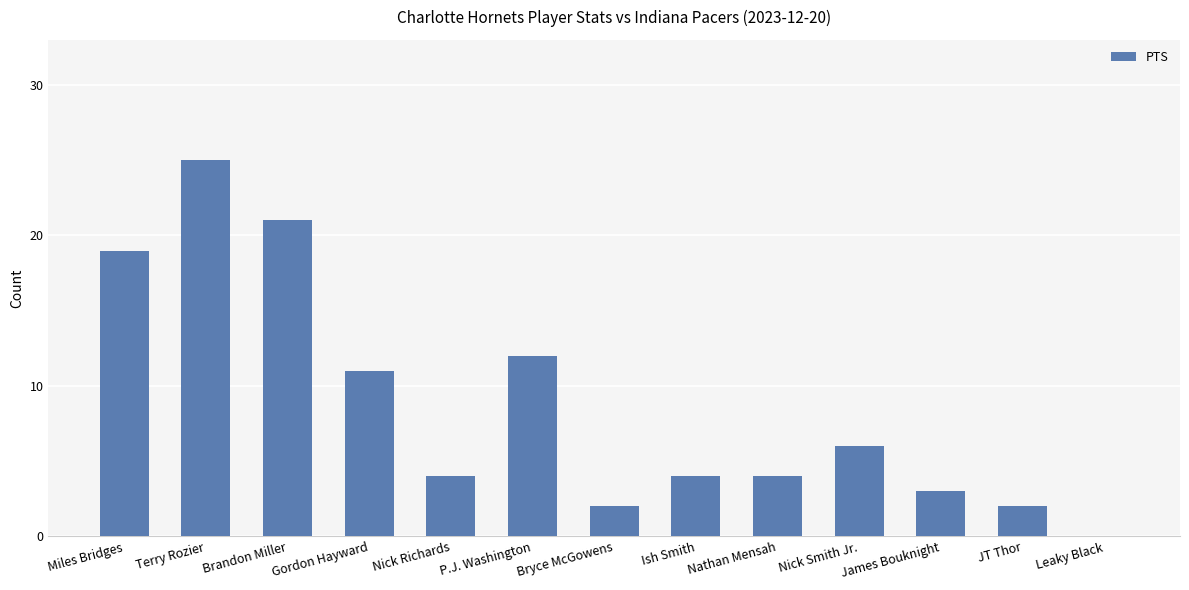

True or false: the data shows 2 at Bryce McGowens.

True